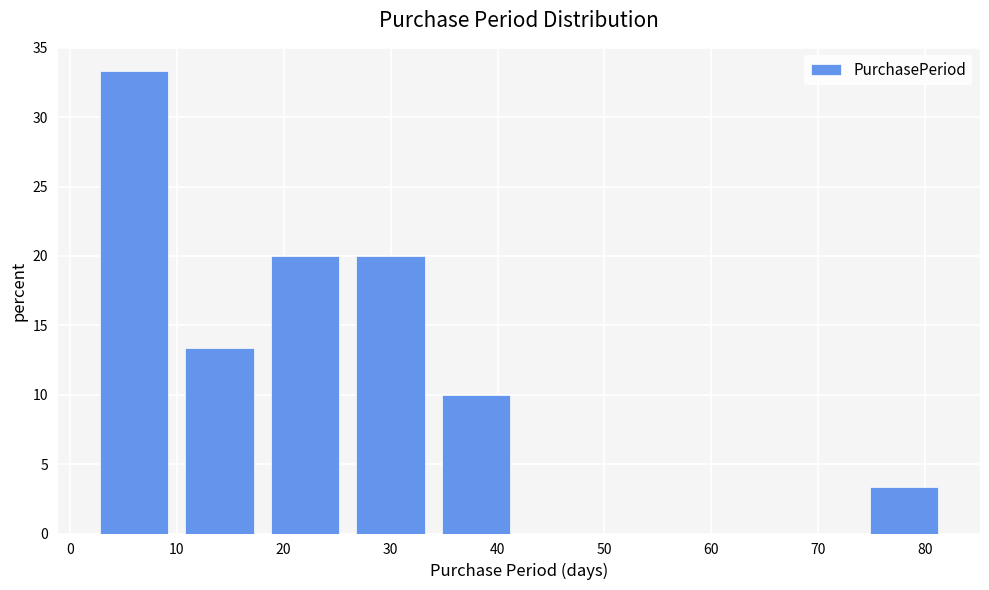

Which range on the x-axis has the tallest bar?

2 to 10